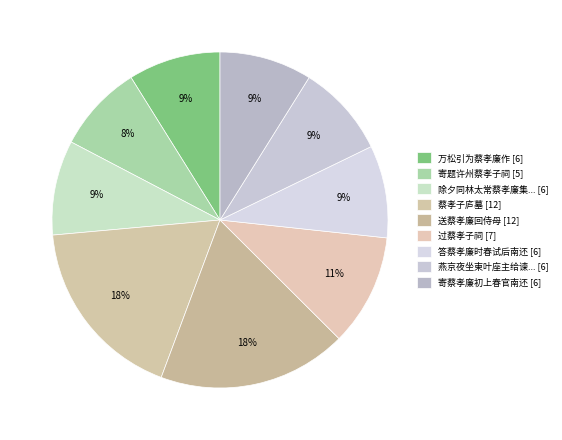

How many slices are in this pie chart?

9